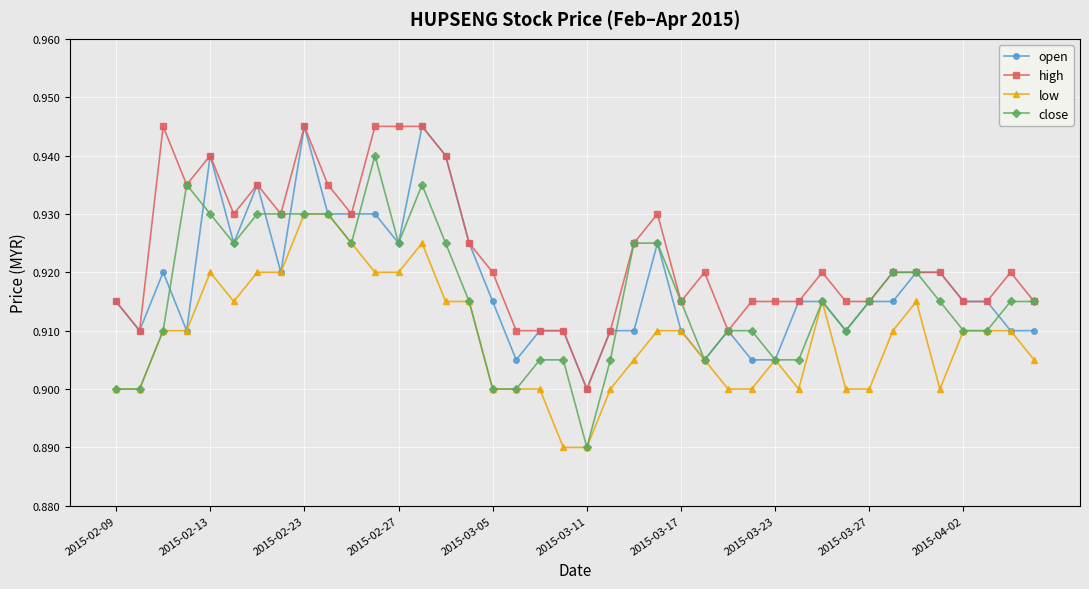

True or false: high has more than 0 points higher than both neighbors.

True